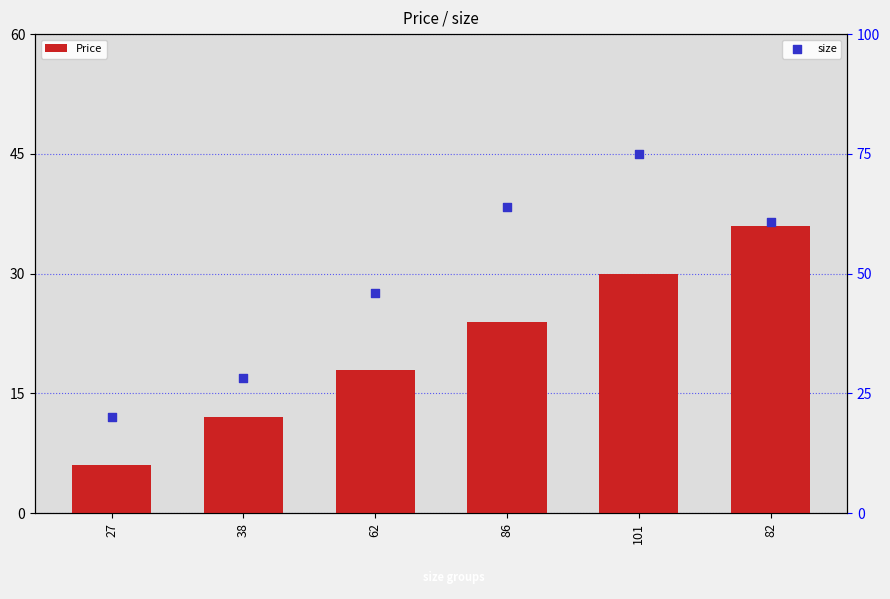

At how many categories does at least one series exceed 24?

5